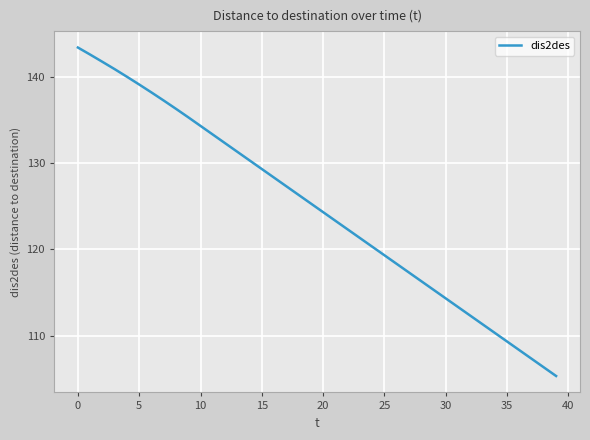

What is the difference between the maximum and minimum values?

38.1